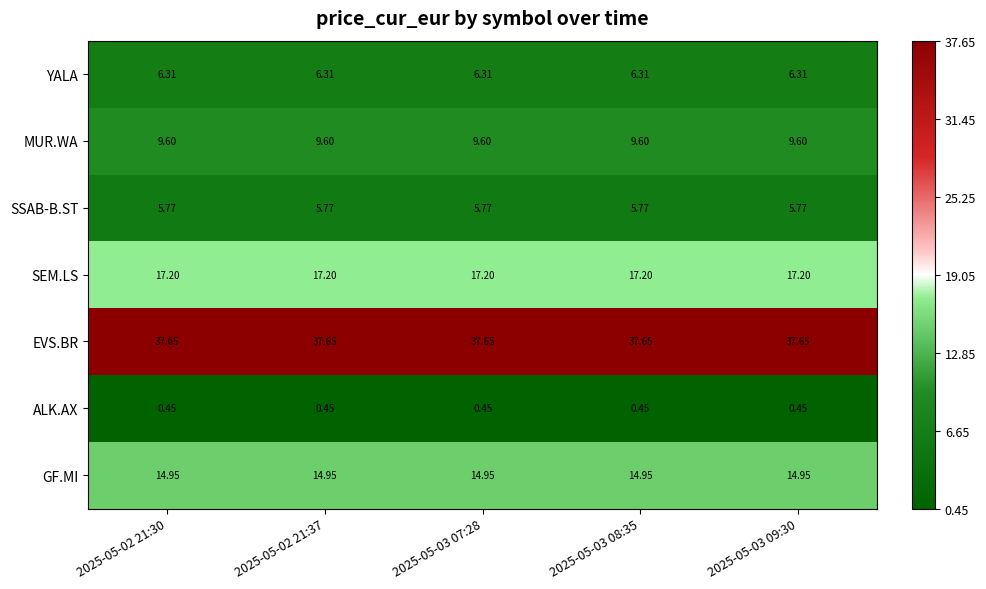

List the series in order of their peak value, highest first.

EVS.BR, SEM.LS, GF.MI, MUR.WA, YALA, SSAB-B.ST, ALK.AX